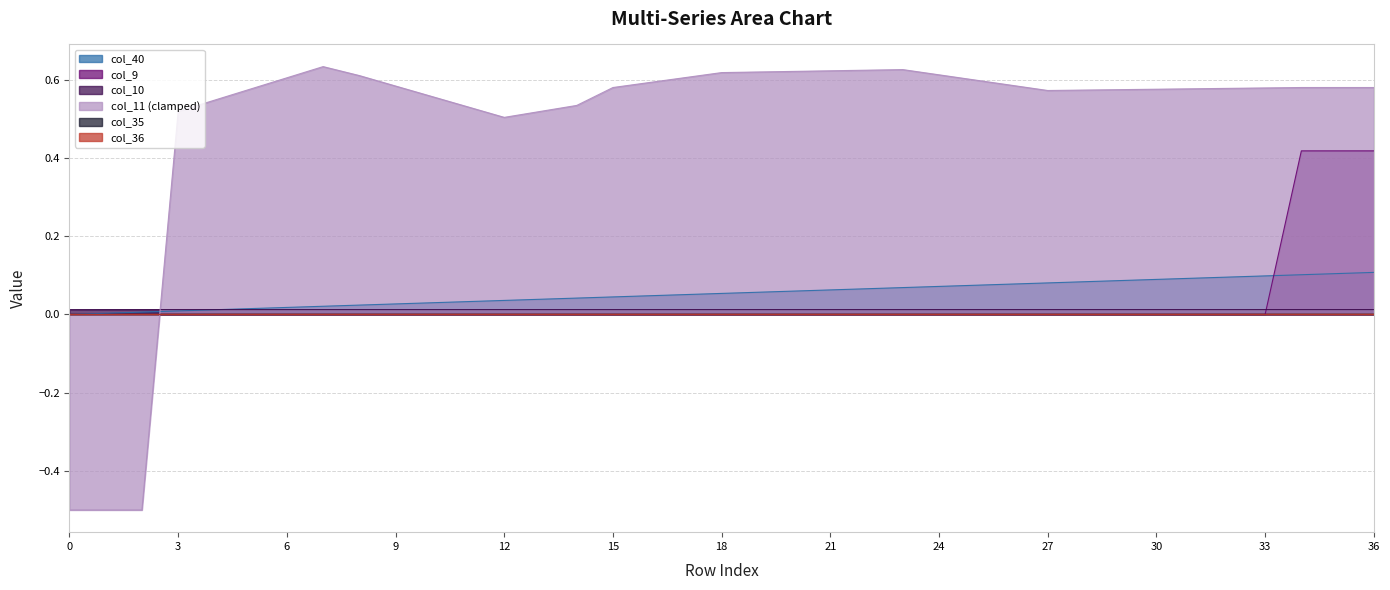

What is the label of the 29th point from the left?

28